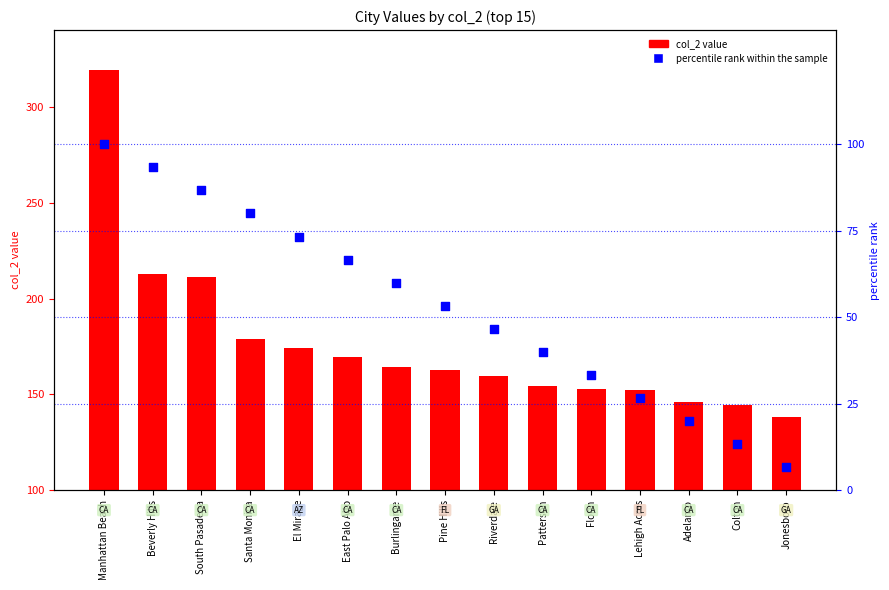

What are all the series names shown in the legend?

col_2, percentile rank within the sample